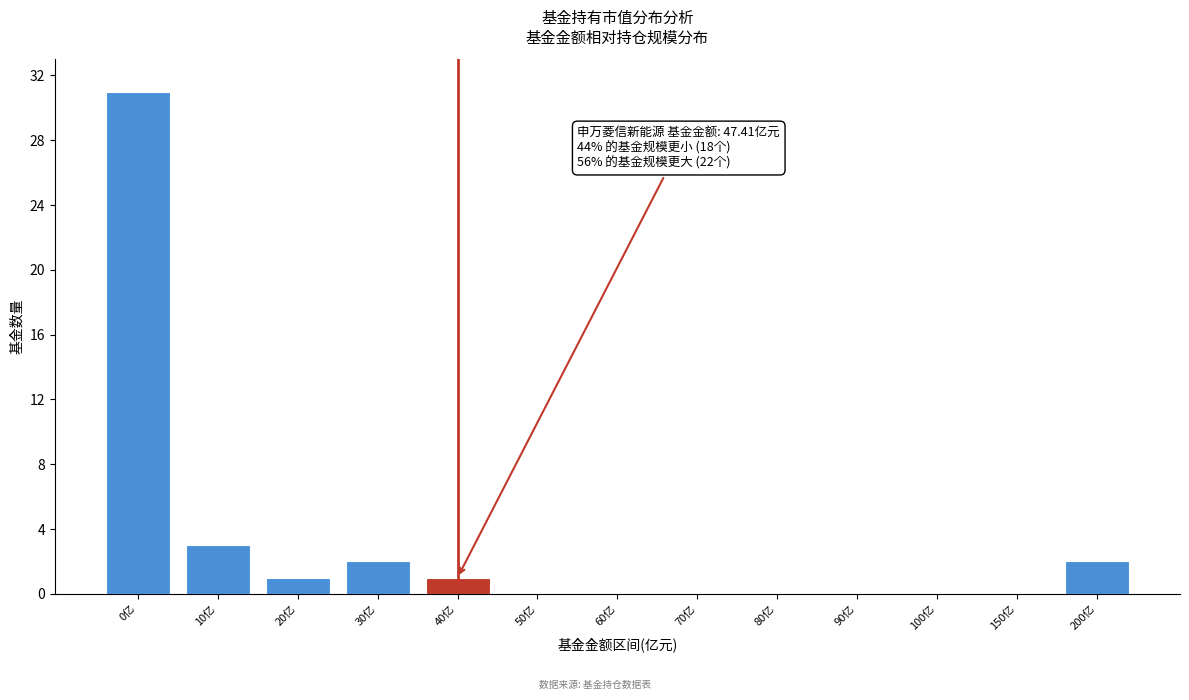

Reading right to left, transcribe all the data shown in this chart.

200亿=2	150亿=0	100亿=0	90亿=0	80亿=0	70亿=0	60亿=0	50亿=0	40亿=1	30亿=2	20亿=1	10亿=3	0亿=31